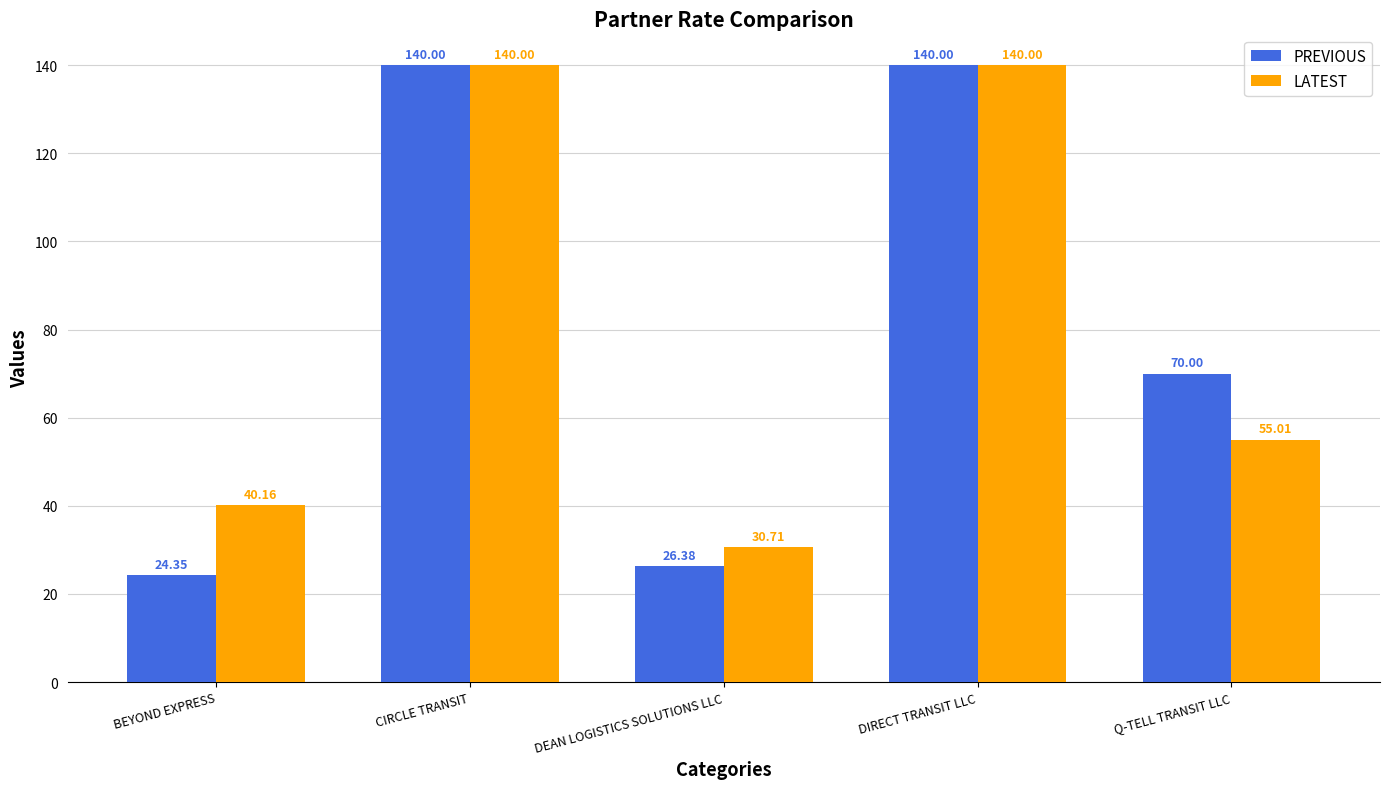

Is the value of PREVIOUS at CIRCLE TRANSIT greater than the value of LATEST at DEAN LOGISTICS SOLUTIONS LLC?

Yes